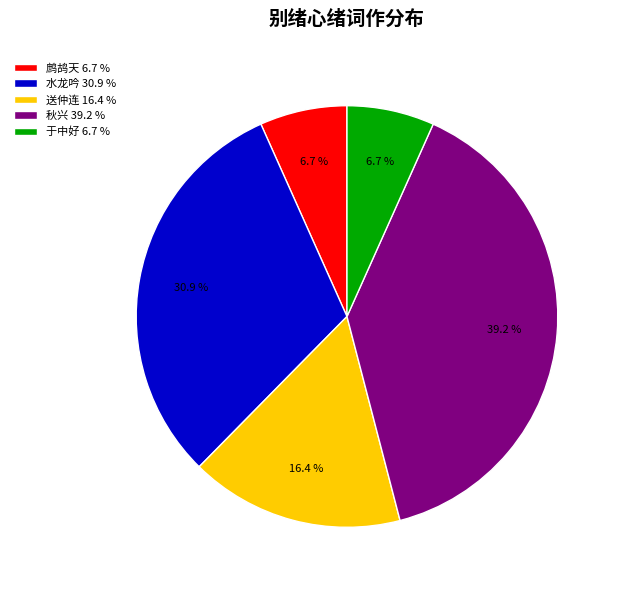

What is the largest slice in the pie chart?

秋兴 39.2 %